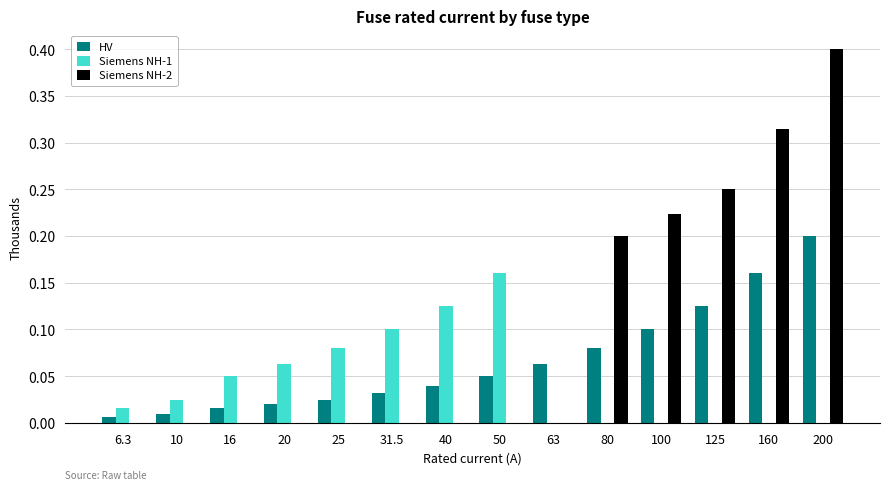

At which label does Siemens NH-2 reach its peak?

200